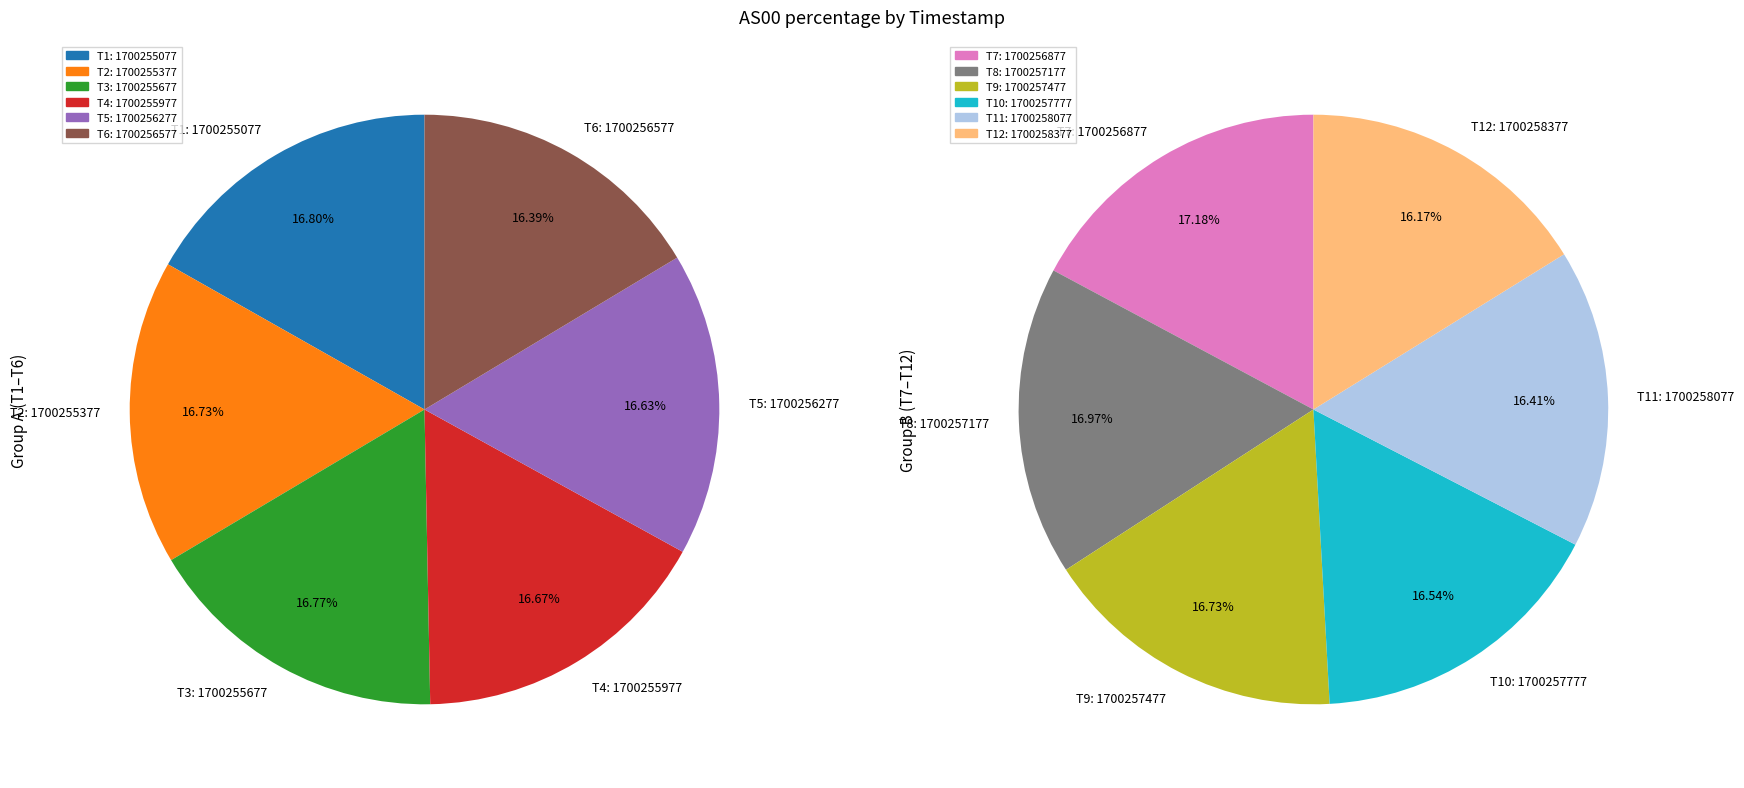

Does 1700257177 represent more than half of the total?

No